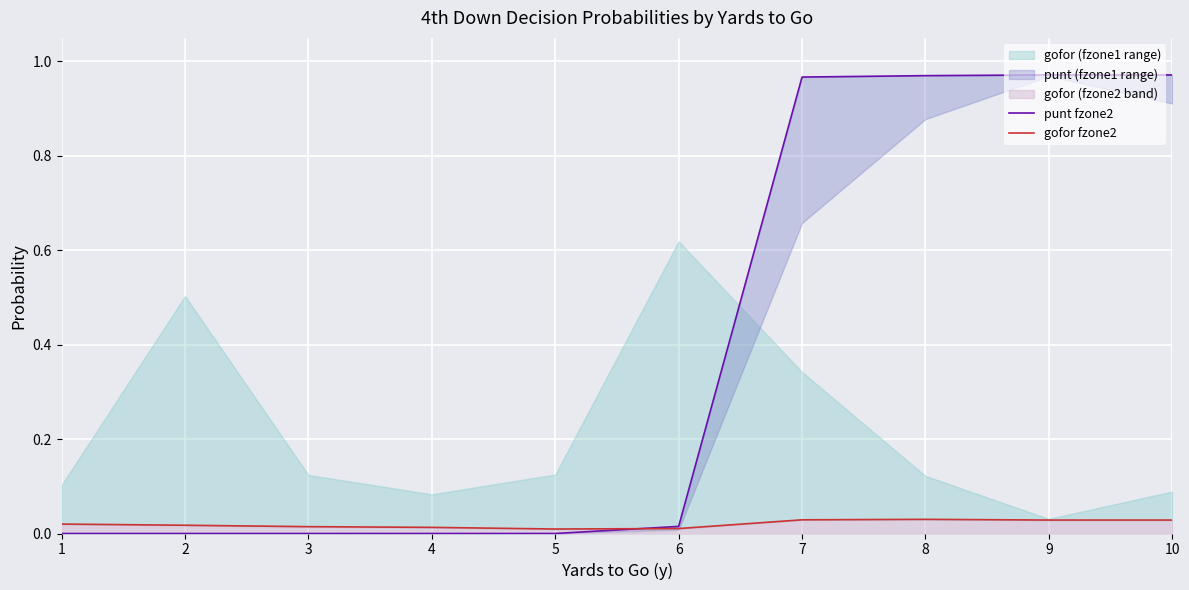

True or false: punt fzone2 has a value of 1.0 at 10.

True